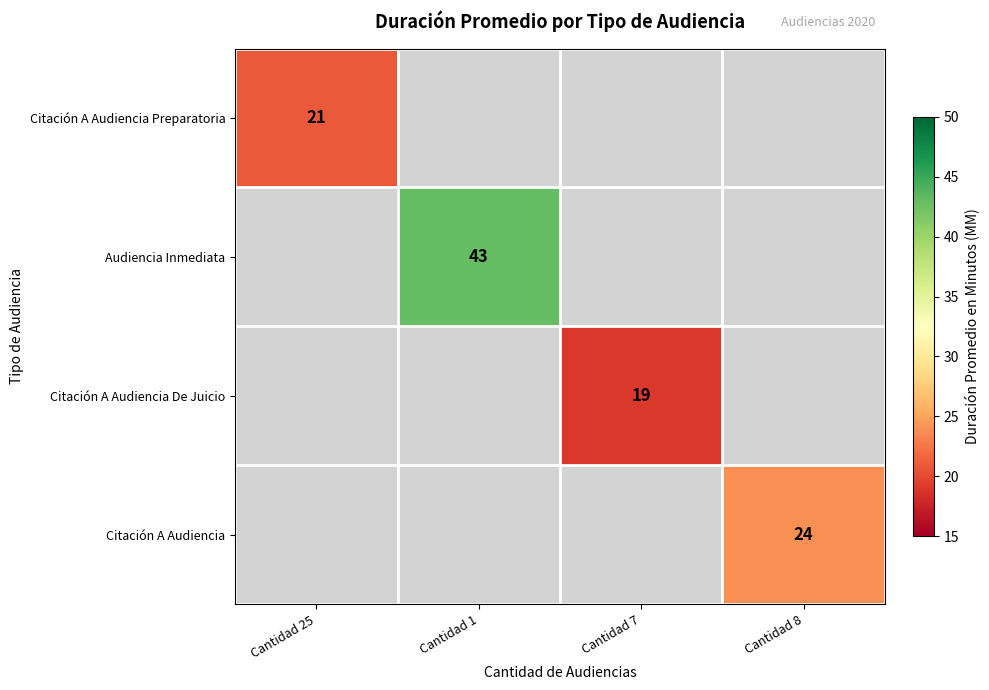

Is it true that Citación A Audiencia equals 42 at Cantidad 8?

False